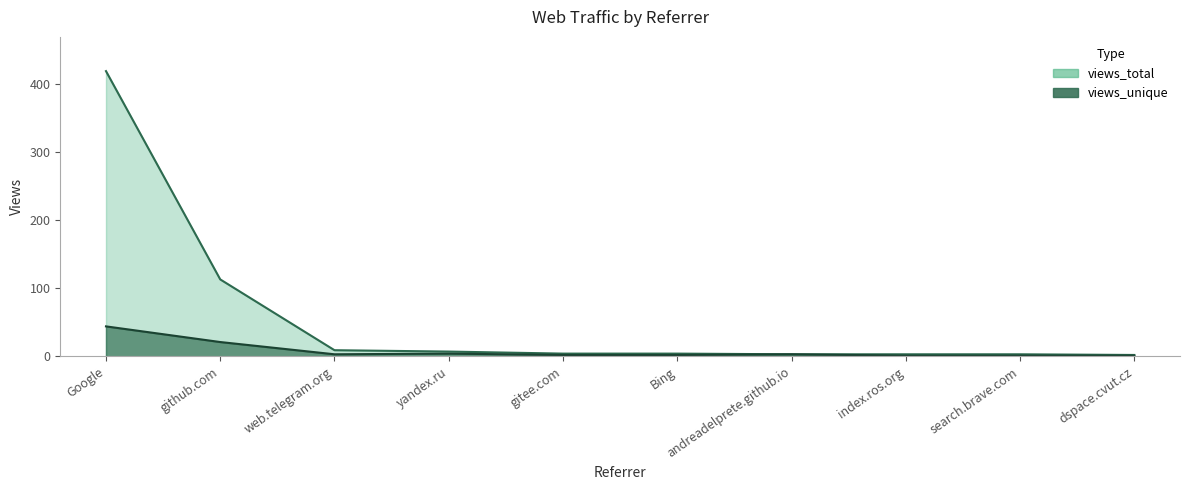

How many values in the views_unique series are below 3?

5